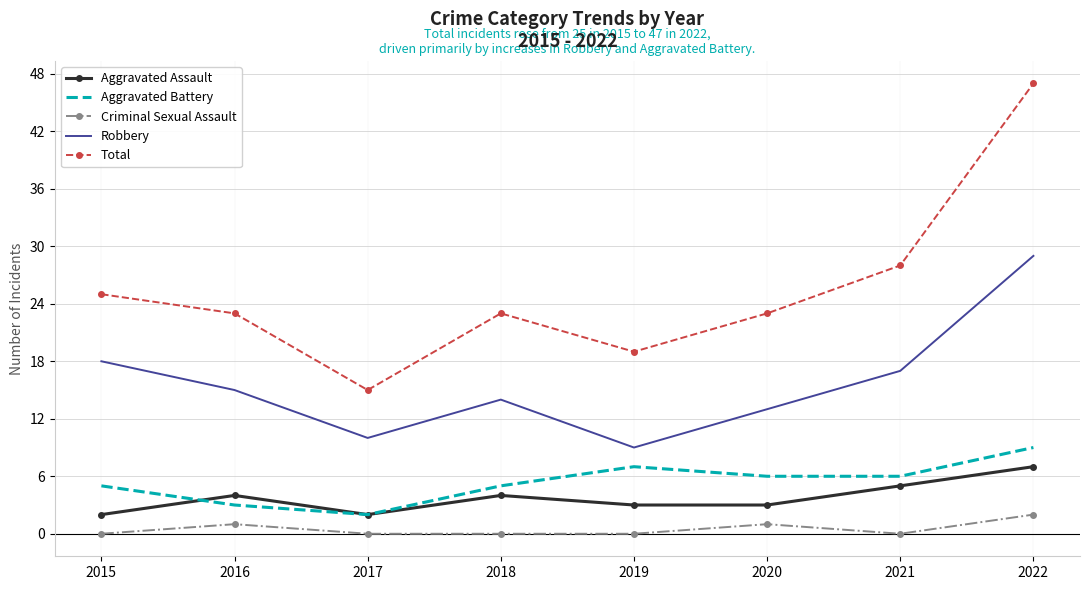

Which series has the widest spread of values?

Total